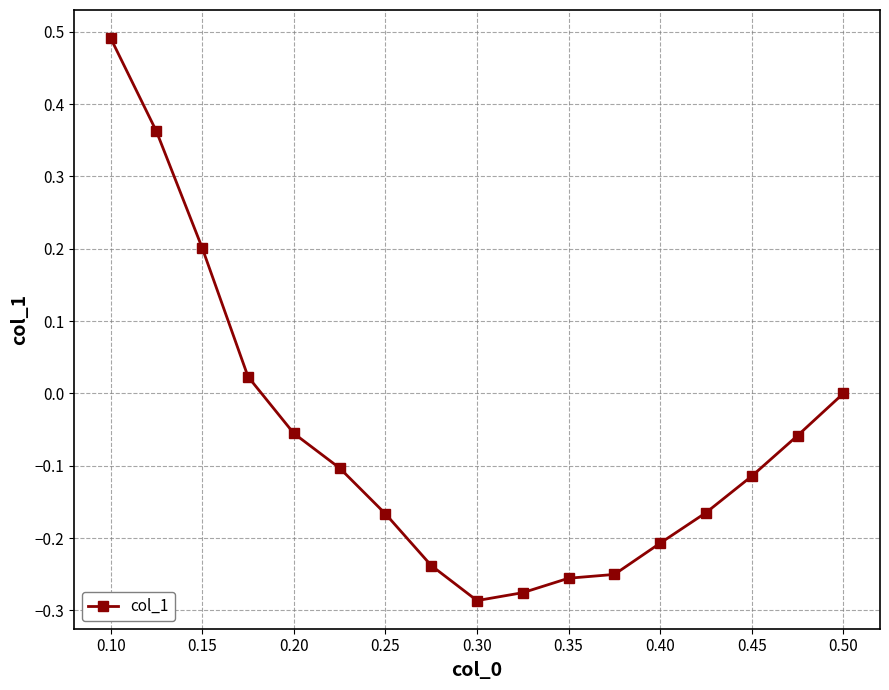

What is the difference between the maximum and second lowest values?

0.8